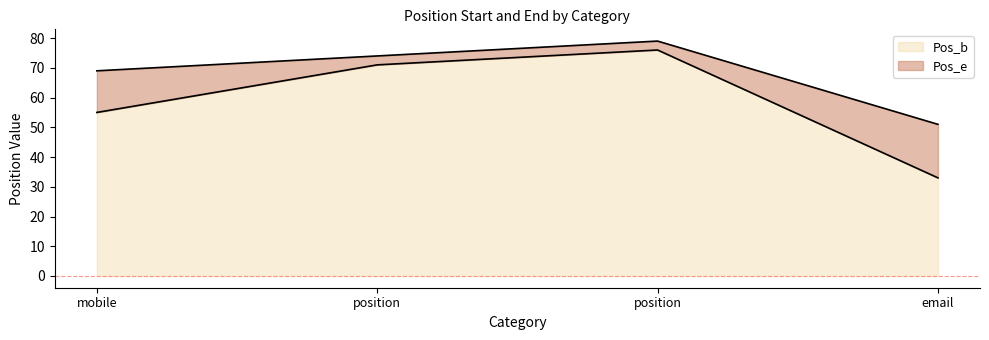

Rank the series by their average value, from highest to lowest.

Pos_e, Pos_b